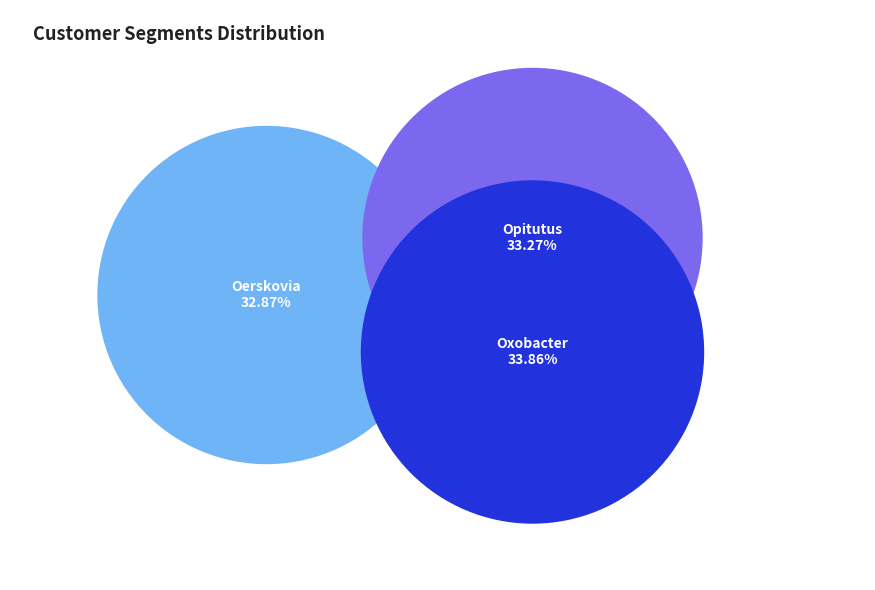

Which slice is the largest?

Oxobacter